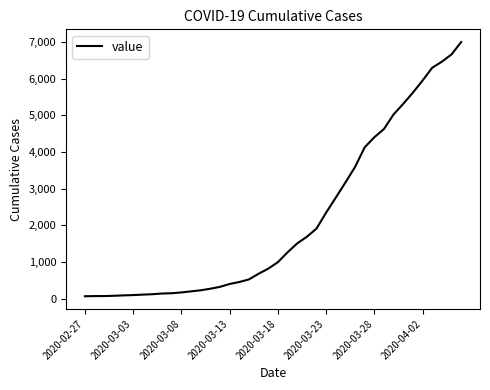

What is the greatest value displayed?

7004